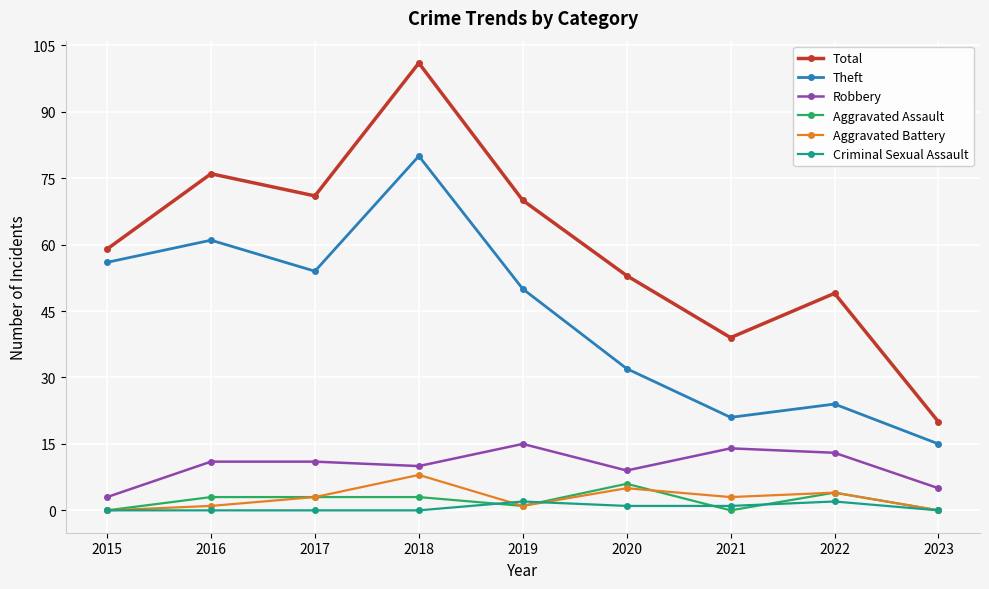

What is the greatest value displayed?

101